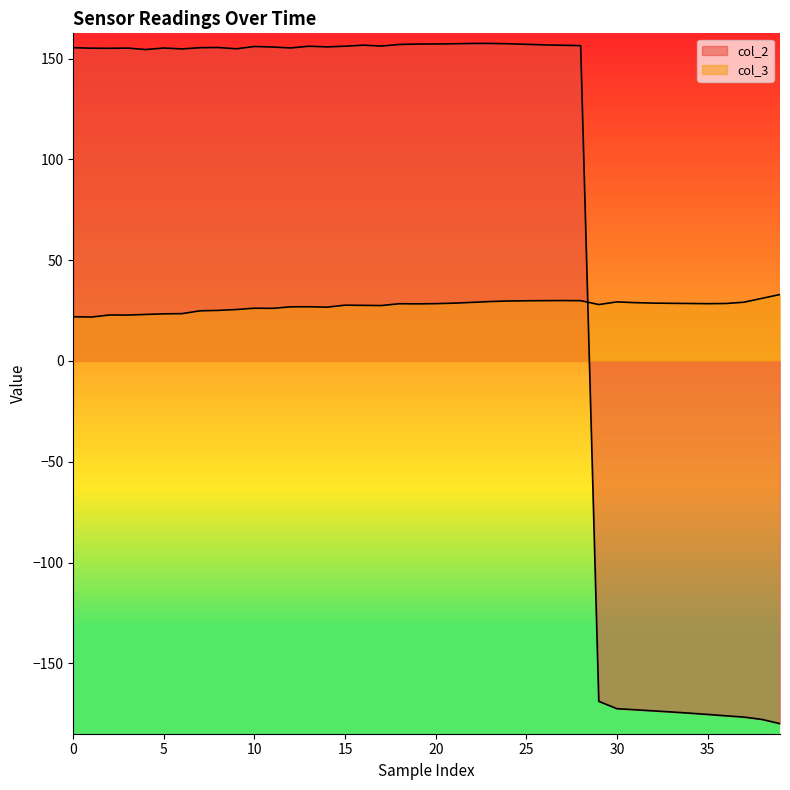

The col_3 series shows 29.8 at 24. True or false?

True